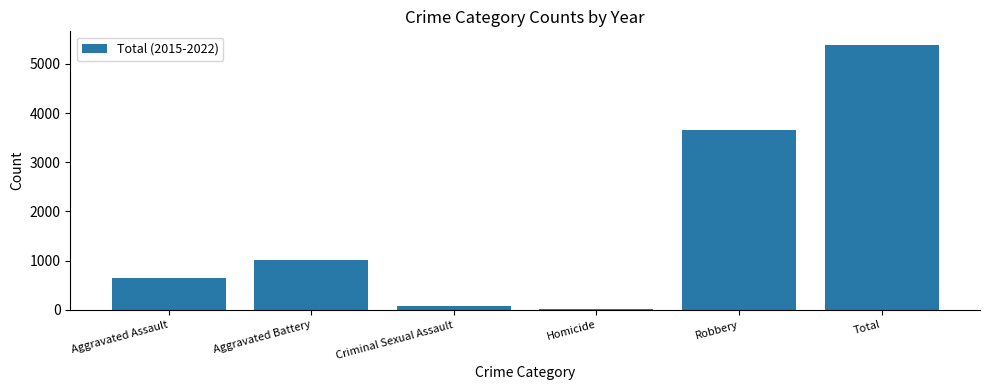

What is the sum of the values at Total and Aggravated Assault?

6032